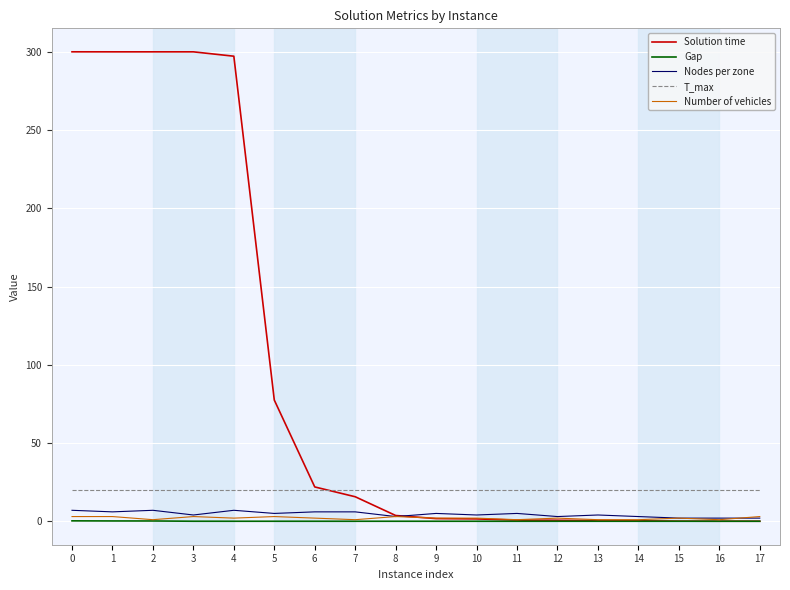

What is the greatest value displayed?

300.0